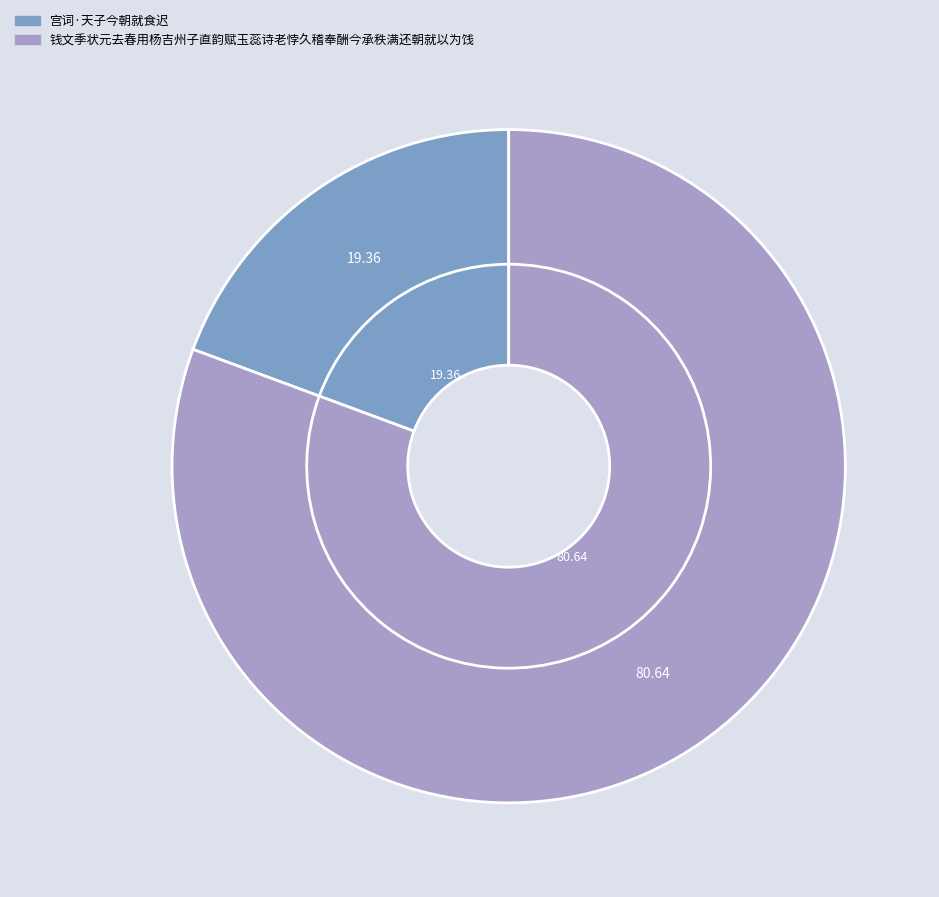

Is the sum of 钱文季状元去春用杨吉州子直韵赋玉蕊诗老悖久稽奉酬今承秩满还朝就以为饯 and 宫词·天子今朝就食迟 greater than half?

Yes